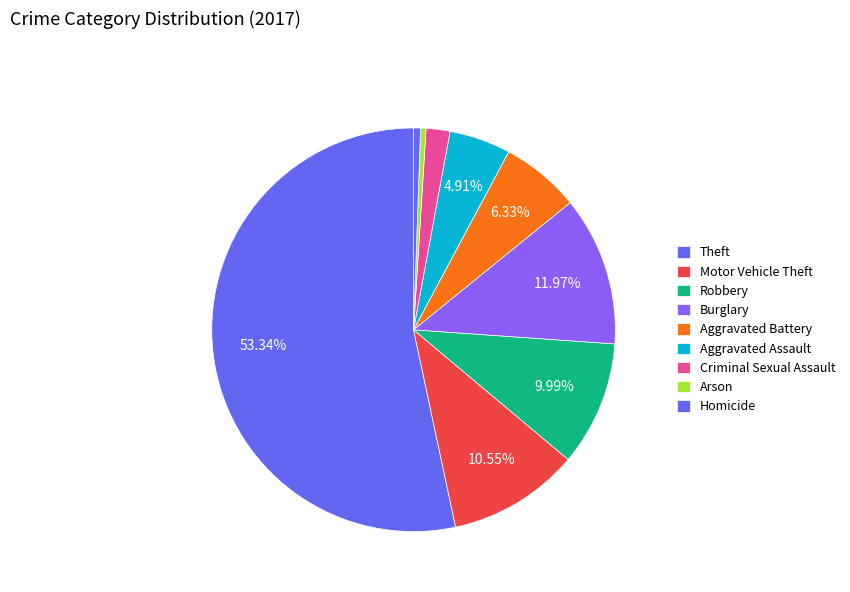

How many slices are in this pie chart?

9